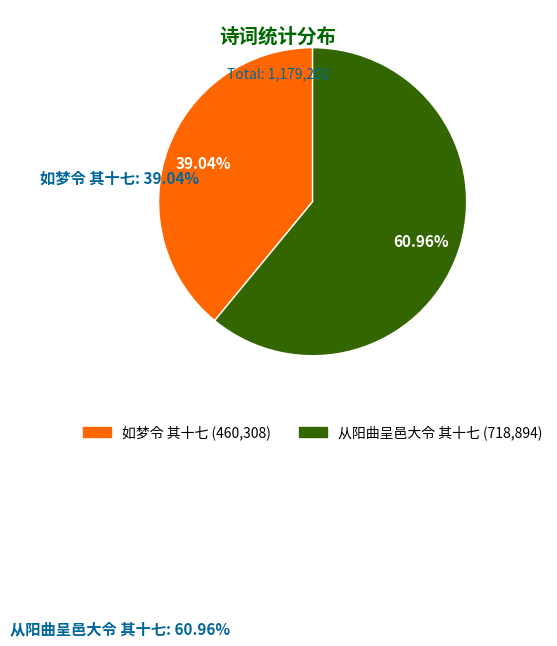

Is 如梦令 其十七 the majority of the pie?

No